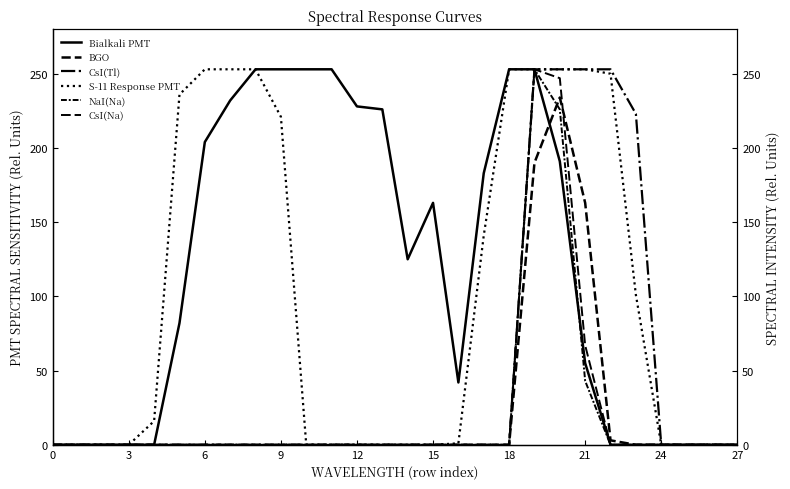

How many data points does each series have?

28